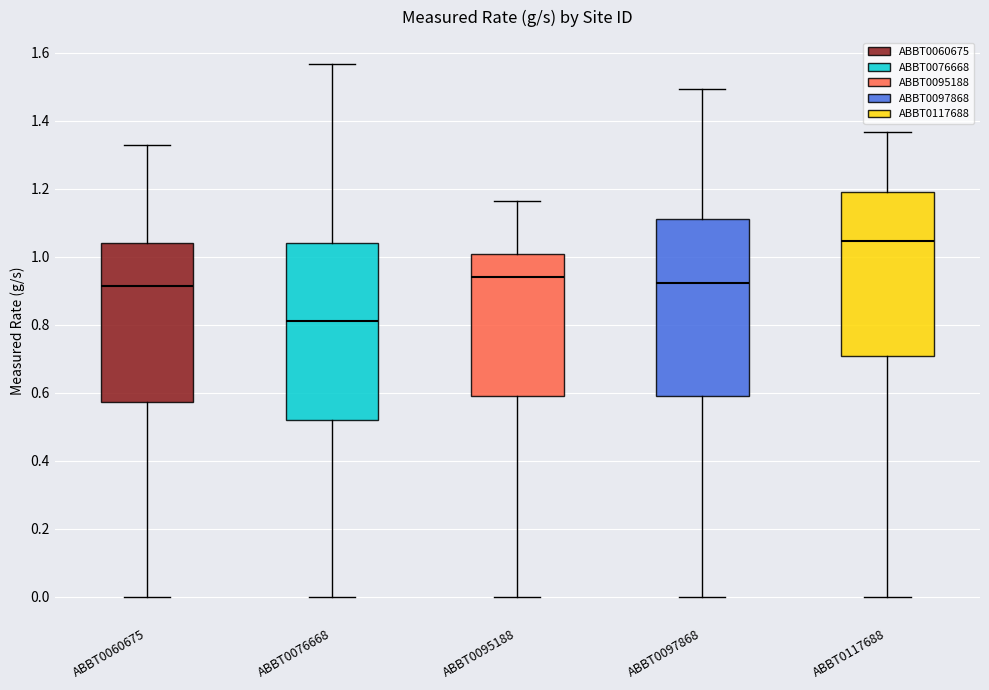

Reading left to right, read every box against the y-axis: the position of its median line, the range the box covers, and the ends of its whiskers. The values are not printed on the chart, so give them approximately, as read against the axis.

ABBT0060675: median 0.92, box 0.58 to 1.04, whiskers 0.00 to 1.32
ABBT0076668: median 0.82, box 0.52 to 1.04, whiskers 0.00 to 1.56
ABBT0095188: median 0.94, box 0.60 to 1.00, whiskers 0.00 to 1.16
ABBT0097868: median 0.92, box 0.58 to 1.12, whiskers 0.00 to 1.50
ABBT0117688: median 1.04, box 0.70 to 1.20, whiskers 0.00 to 1.36